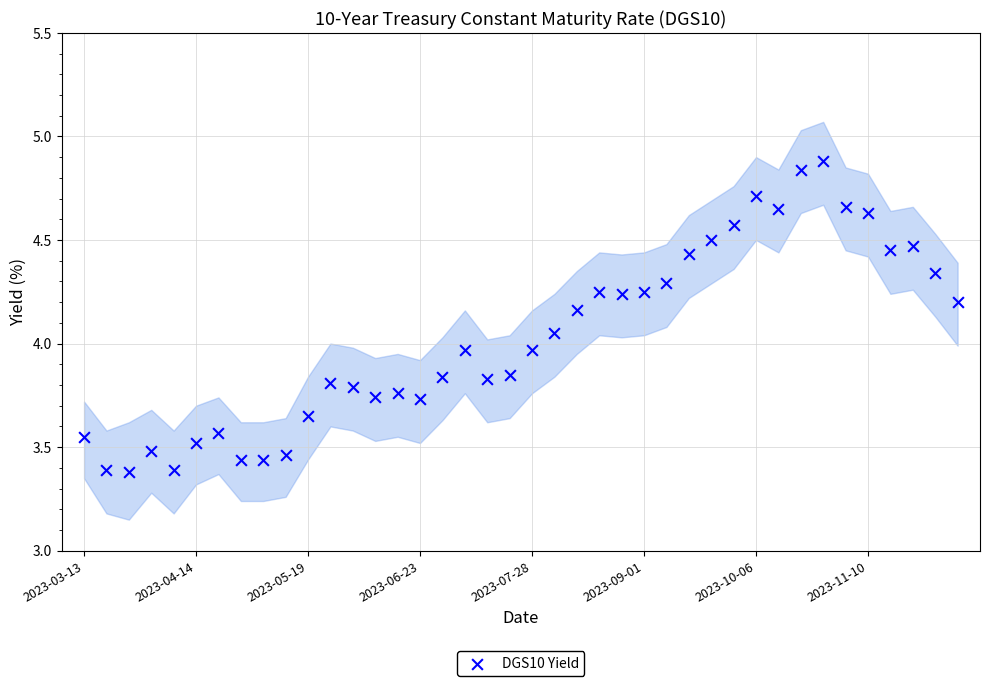

What is the range of Y values (max minus min)?

1.5